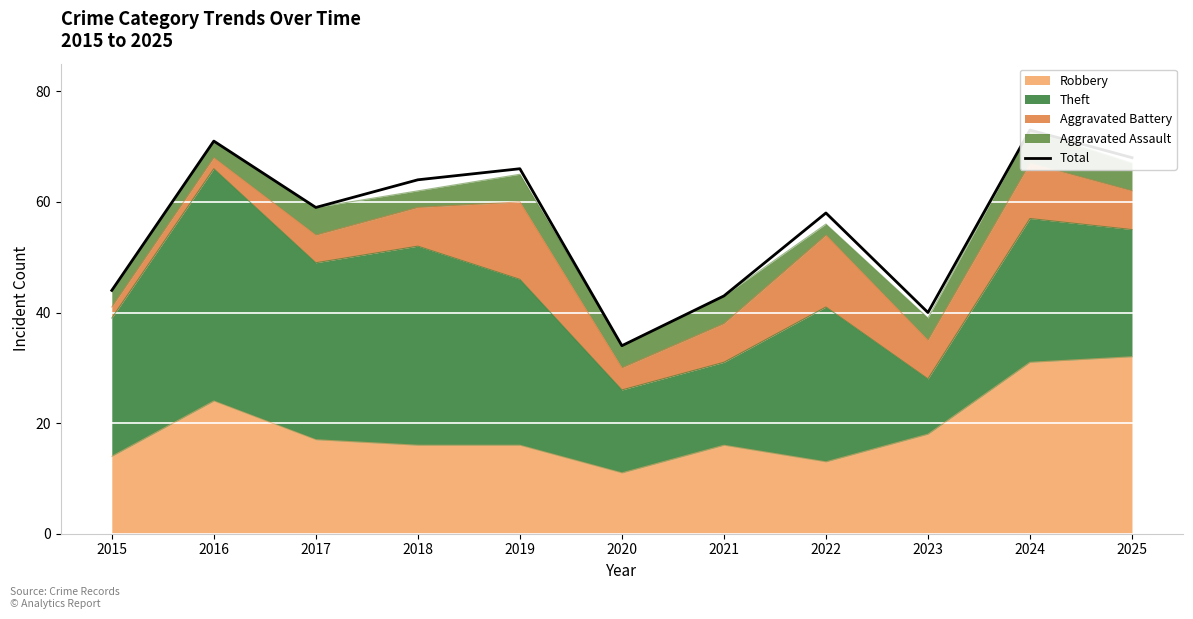

How many data points are less than 59?

5